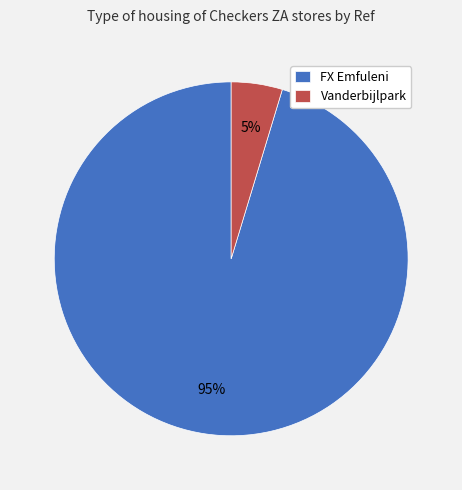

How many slices are in this pie chart?

2